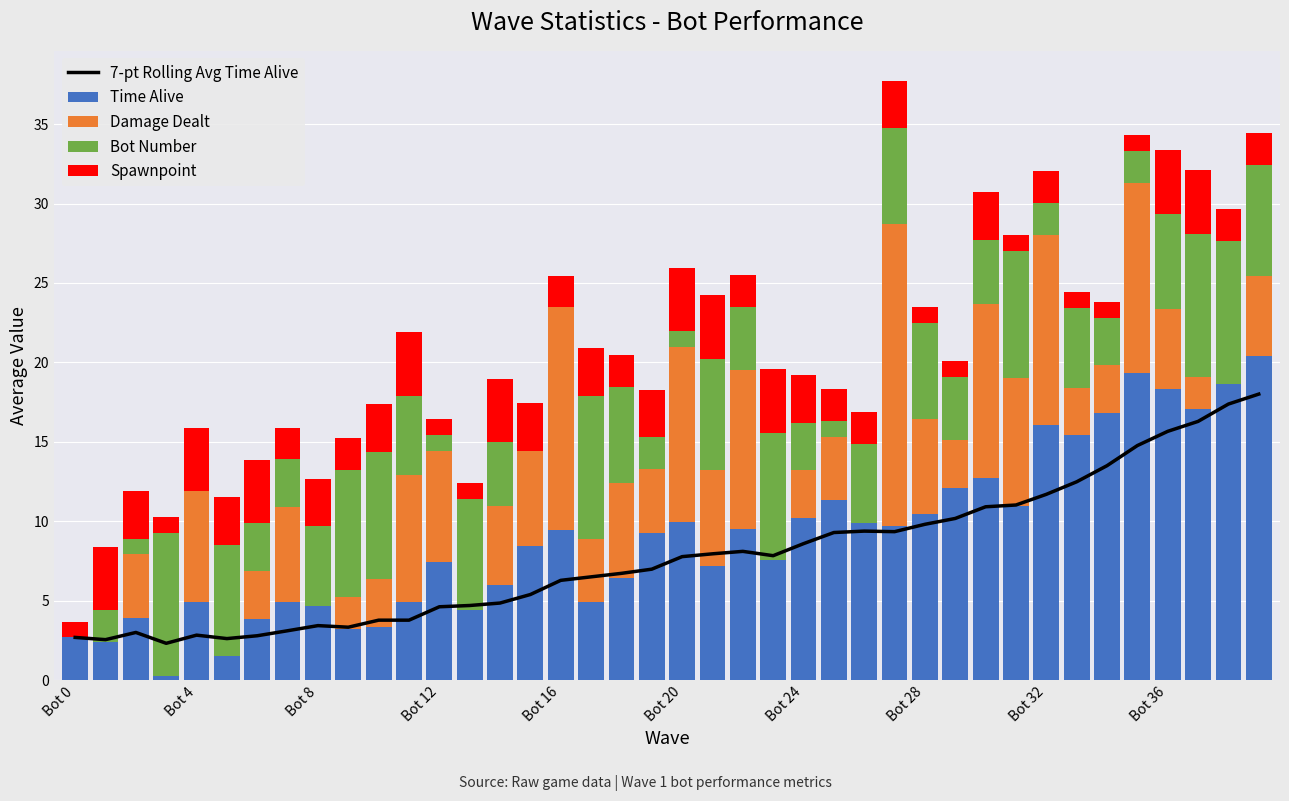

What is the highest value of the Time Alive series?

20.4